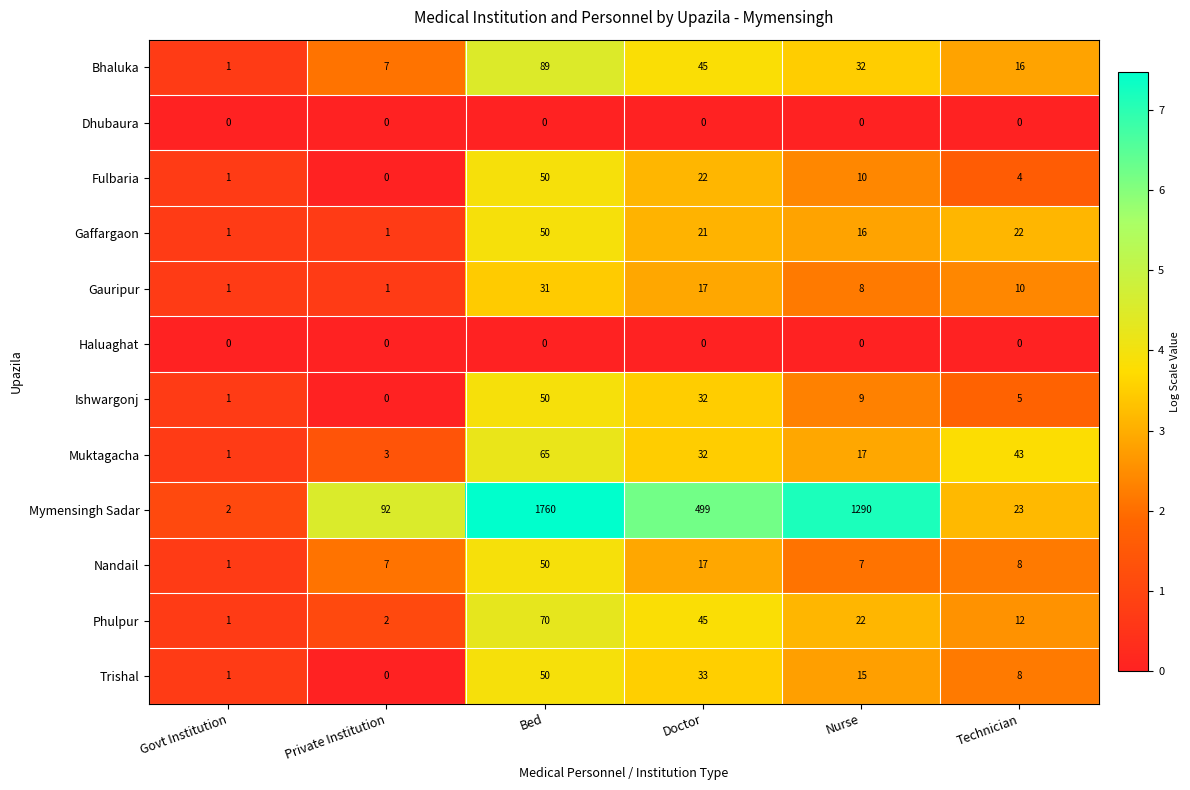

Between Bed and Technician, which series saw the biggest shift?

Mymensingh Sadar